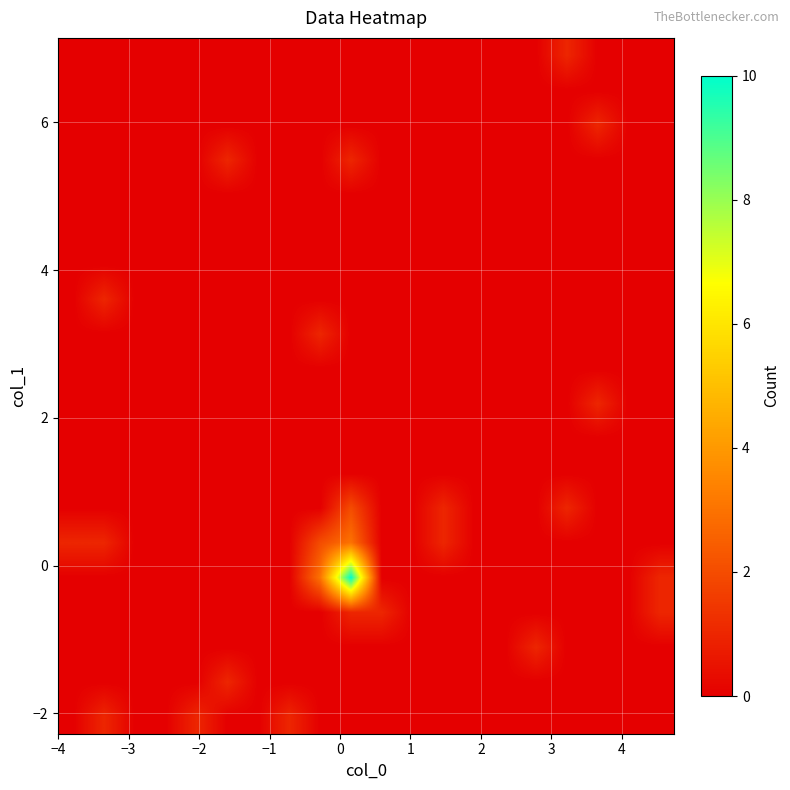

At how many categories does at least one series exceed 5?

1